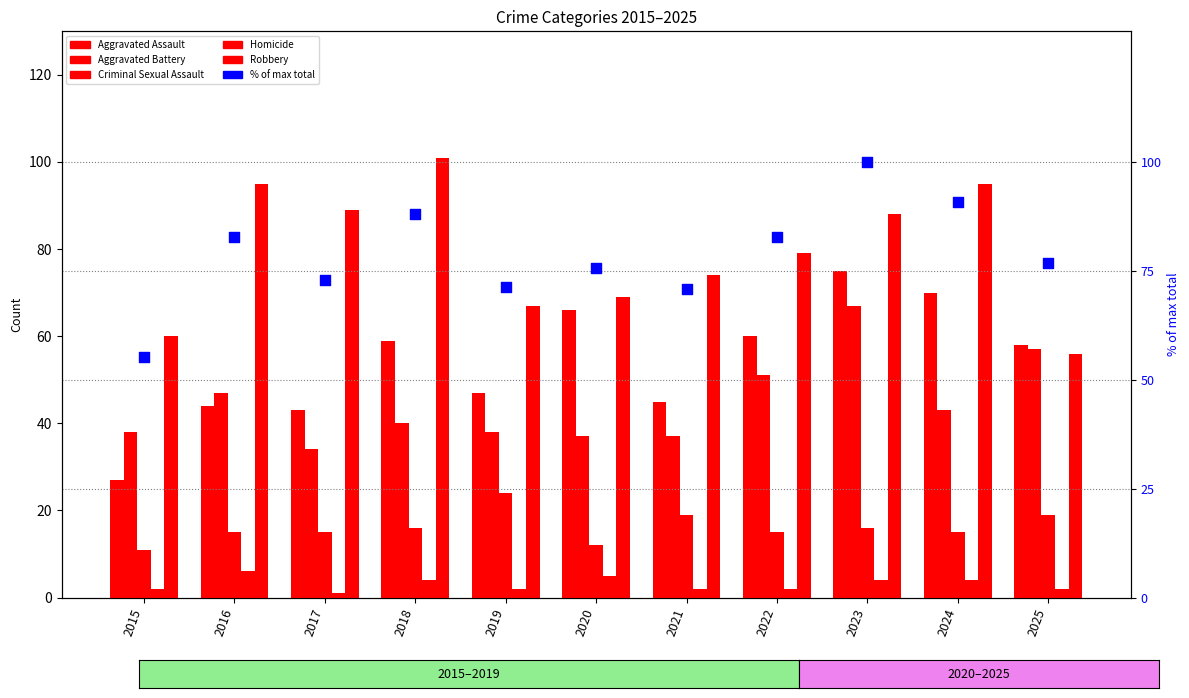

Which series reaches the minimum Y coordinate?

Homicide